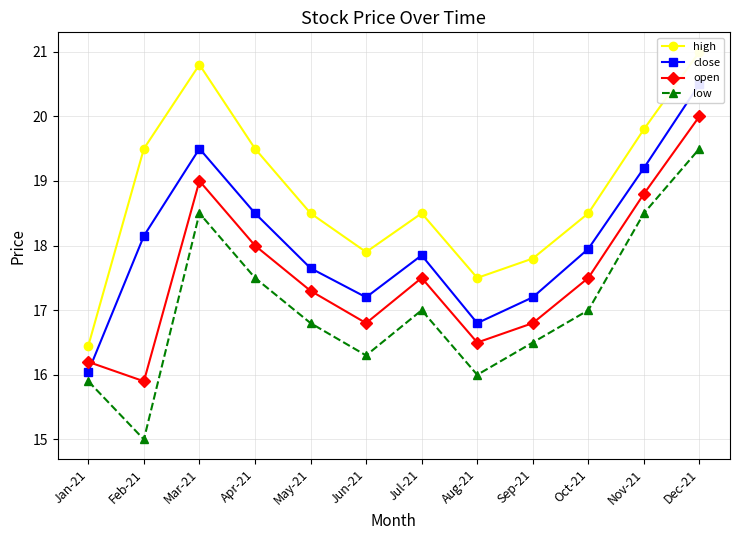

What is the spread (max minus min) of values at May-21?

1.7